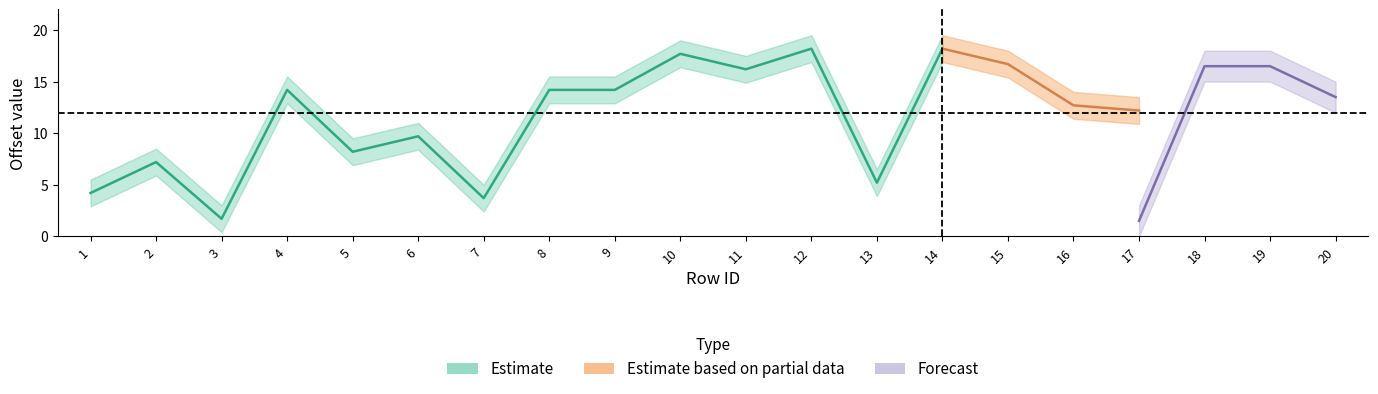

What is the difference between the offsetEasting_mid values at 7 and 17?

8.5